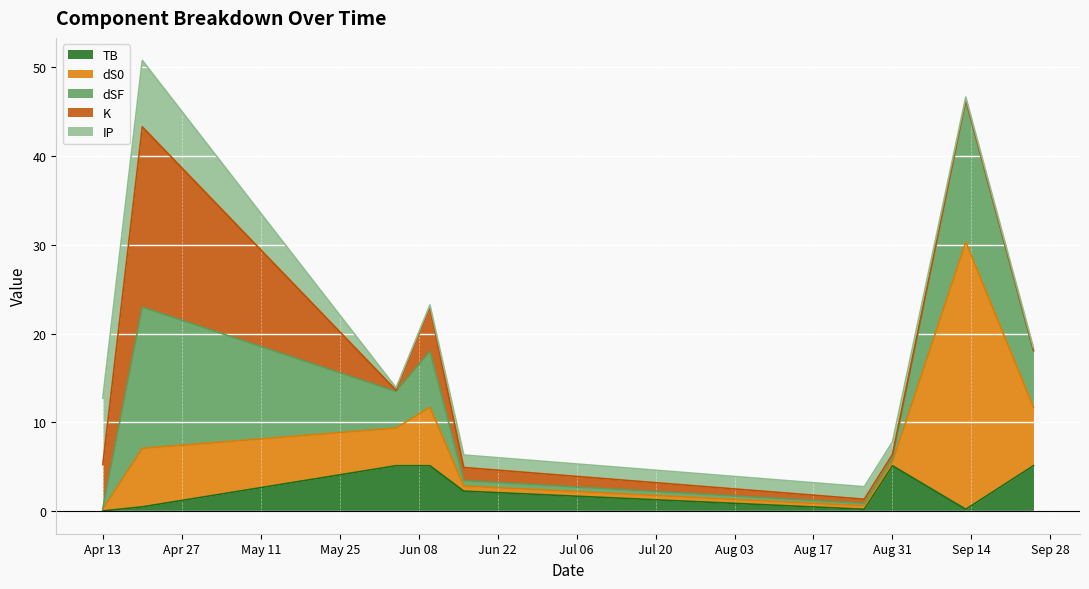

Between 2021-04-20 and 2021-06-16, which series saw the biggest shift?

K